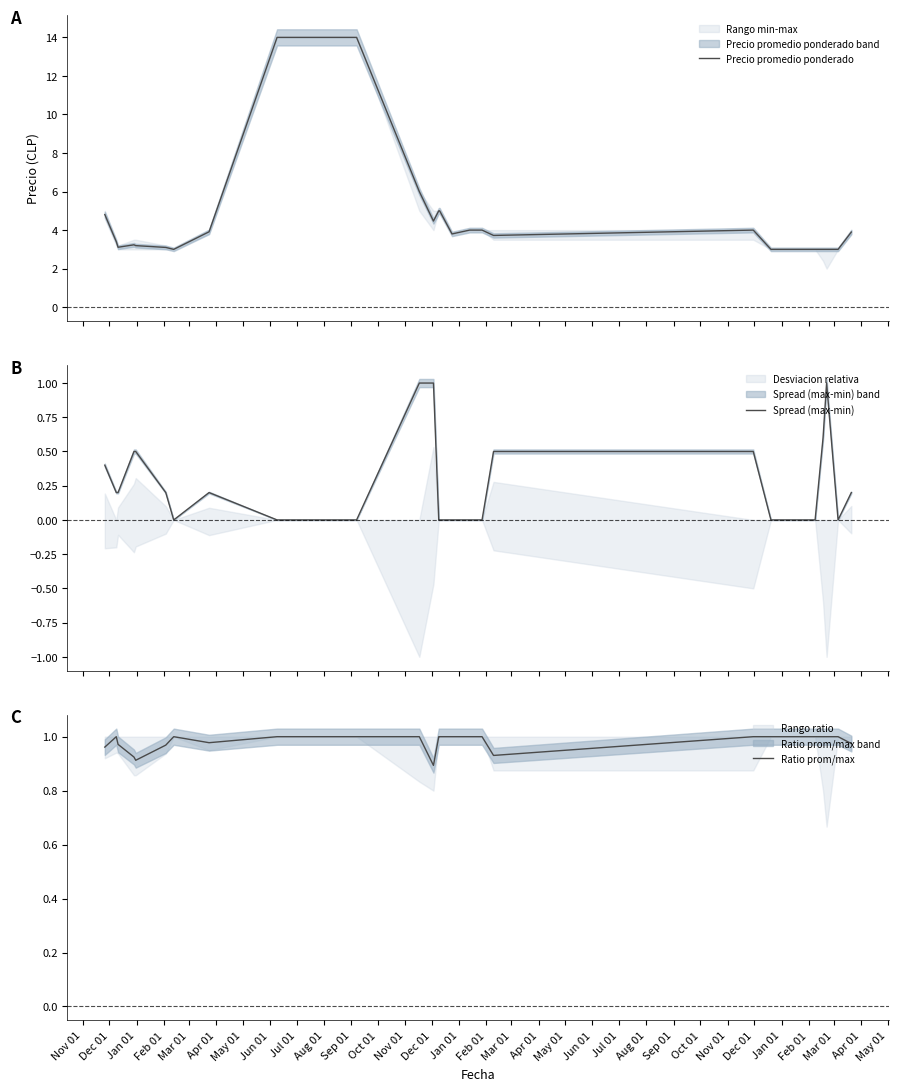

What is the lowest value of the Precio promedio ponderado series?

3.0